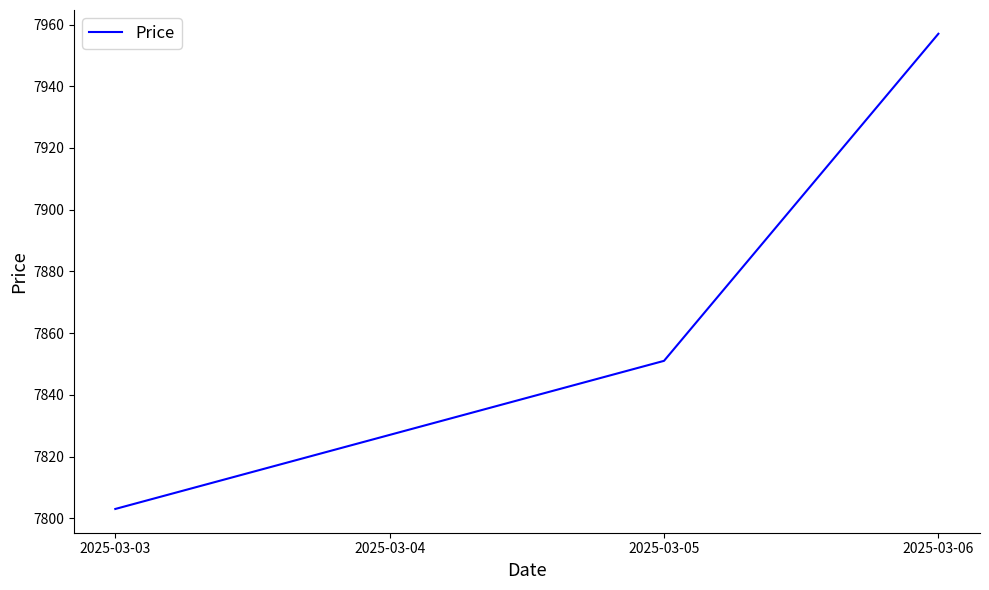

True or false: there are more than 2 points higher than both neighbors.

False